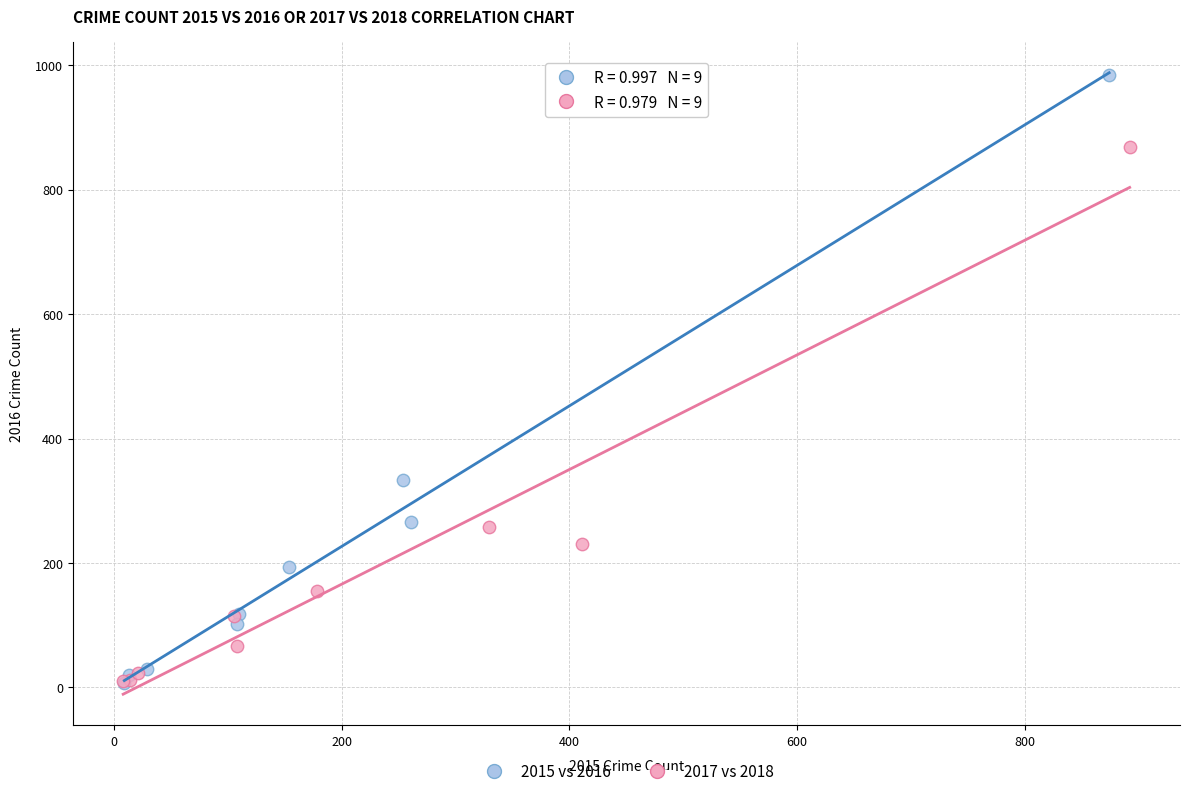

What are all the series names shown in the legend?

2015 vs 2016, 2017 vs 2018